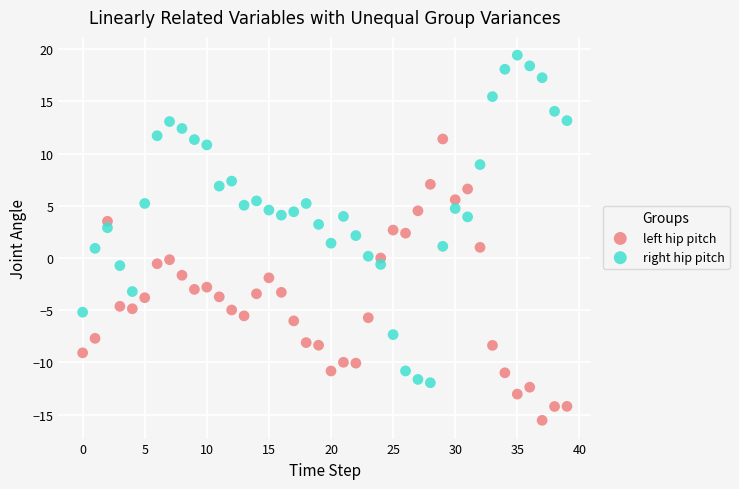

Across all data points, what is the range of Y values (max minus min)?

35.0